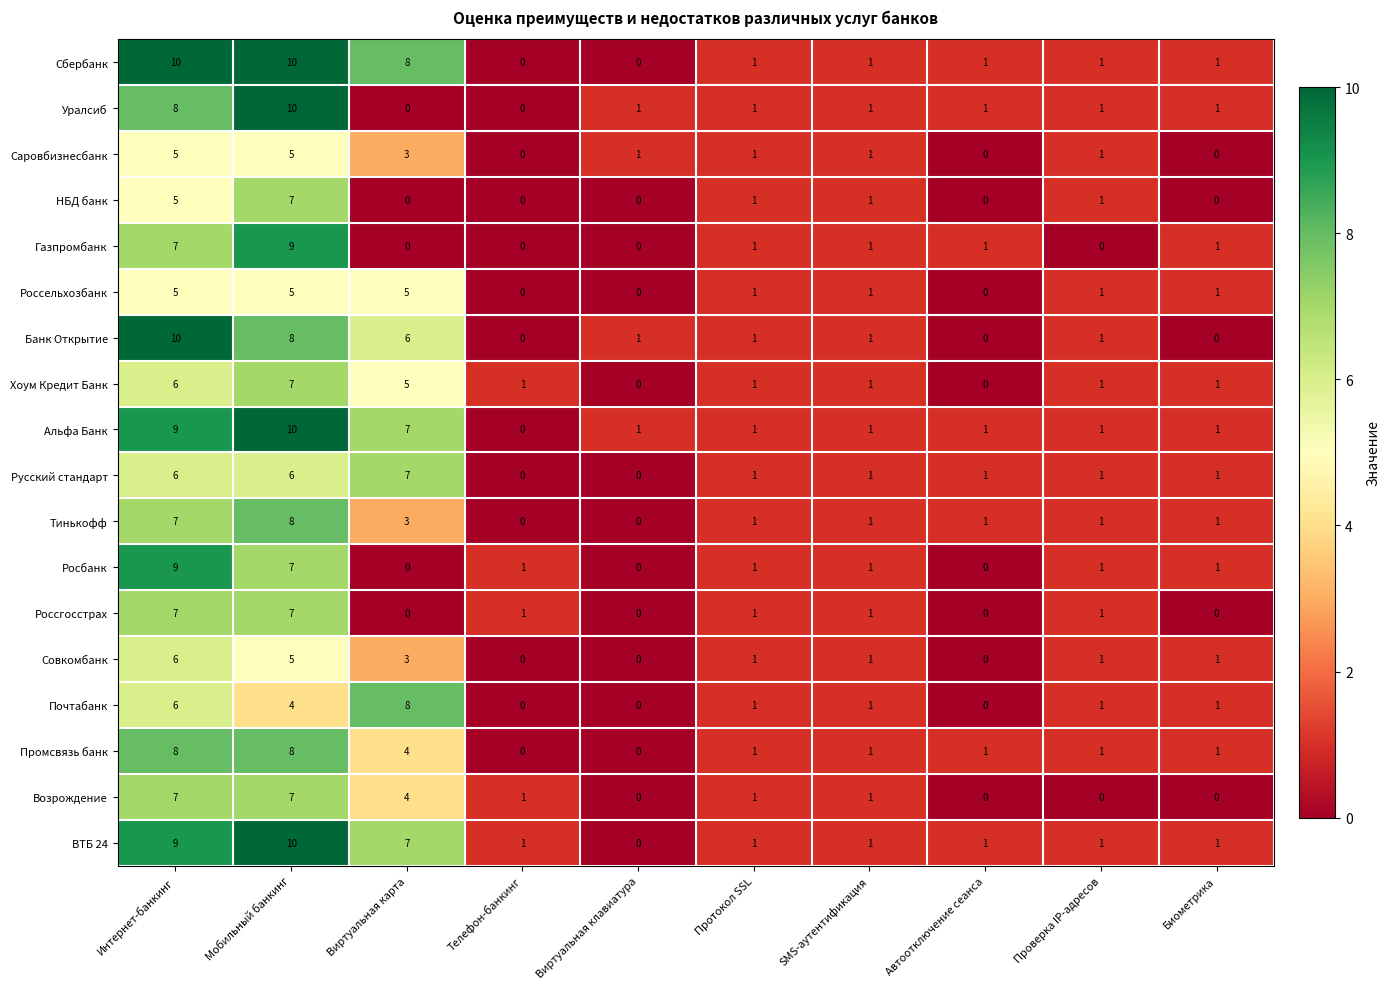

What is the difference between the maximum and second lowest values in the Совкомбанк series?

6